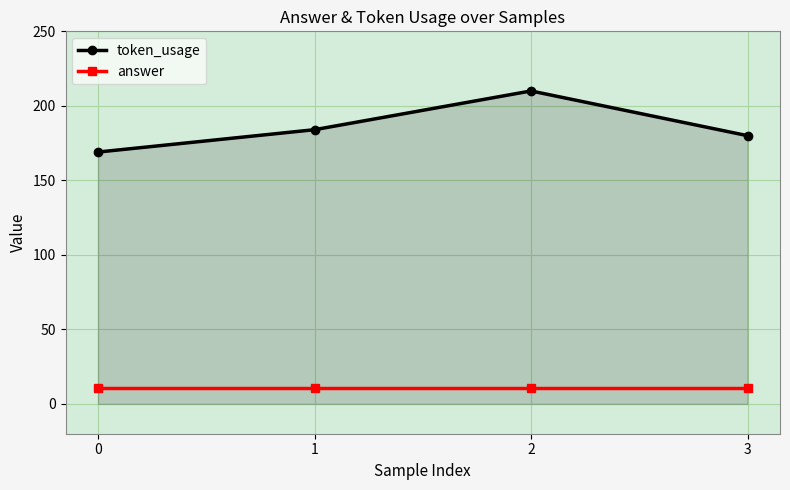

Which series has the largest total across all categories?

token_usage